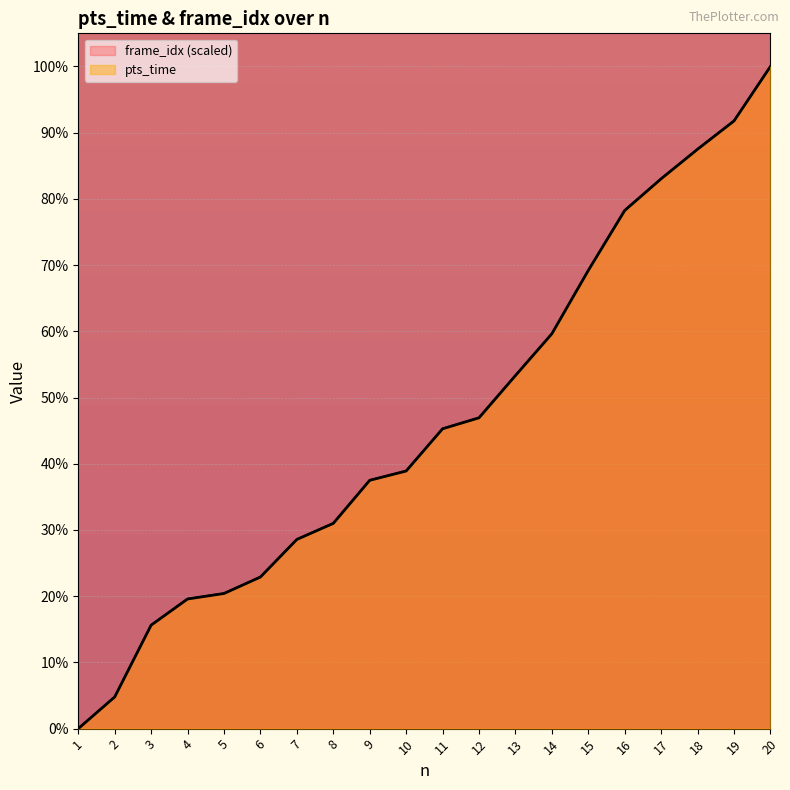

Between which two adjacent categories do pts_time and frame_idx first intersect?

6 and 7